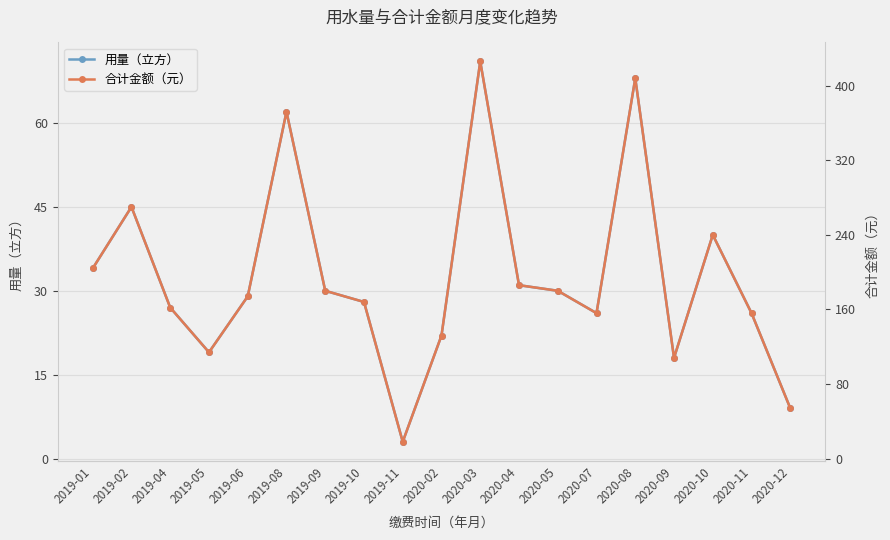

At which label does 合计金额（元） first exceed 174?

2019-01